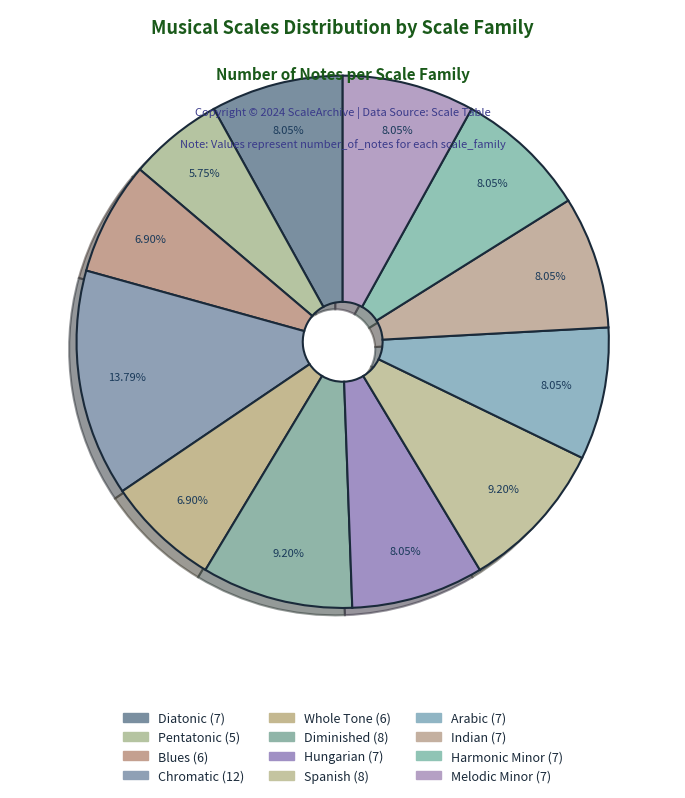

Is there a majority slice in this chart?

No